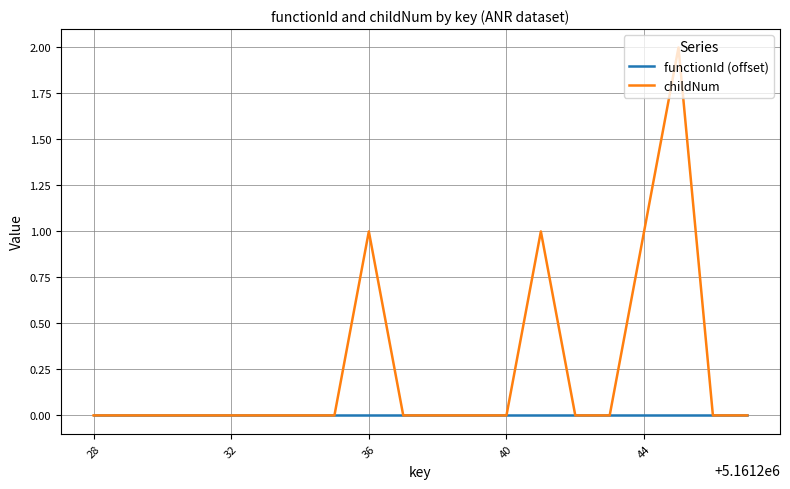

Rank the series by their average value, from lowest to highest.

functionId (offset), childNum